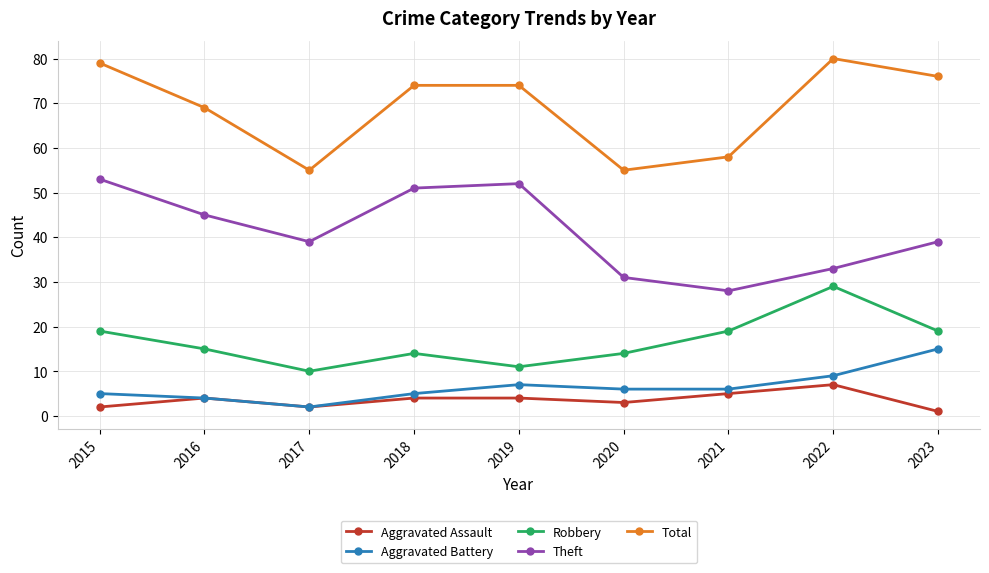

What are all the series names shown in the legend?

Aggravated Assault, Aggravated Battery, Robbery, Theft, Total